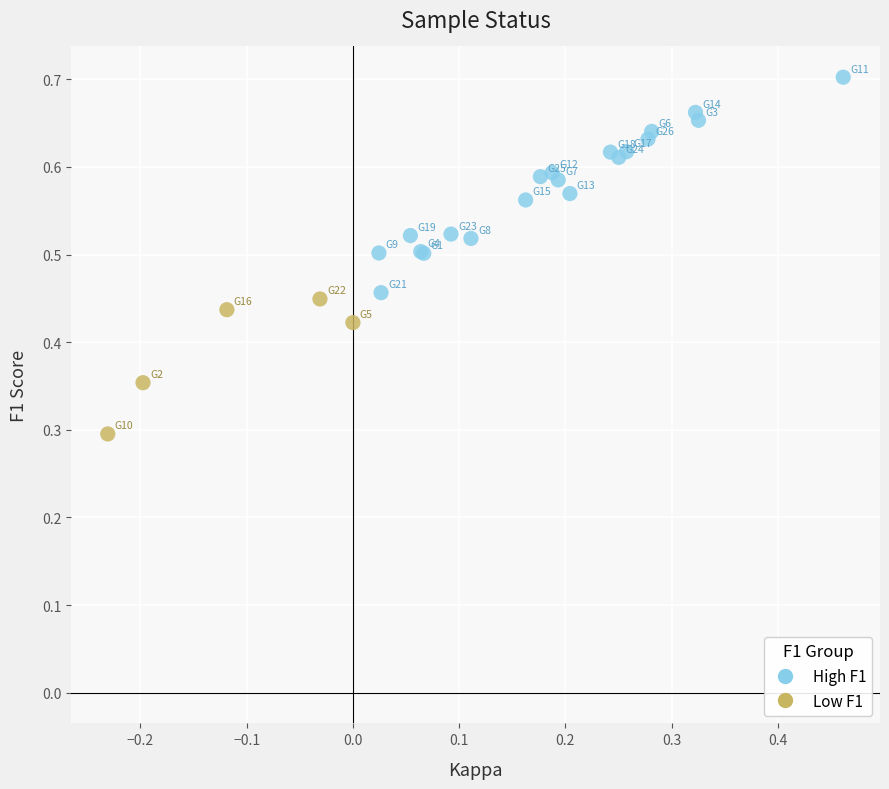

Which series has the largest Y range (max minus min)?

High F1